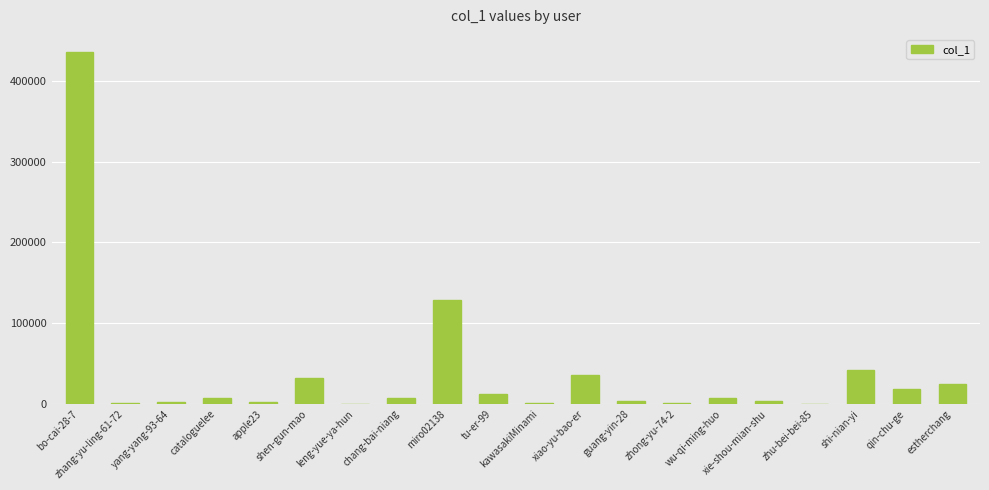

What is the sum of the values at estherchang and xiao-yu-bao-er?

60700